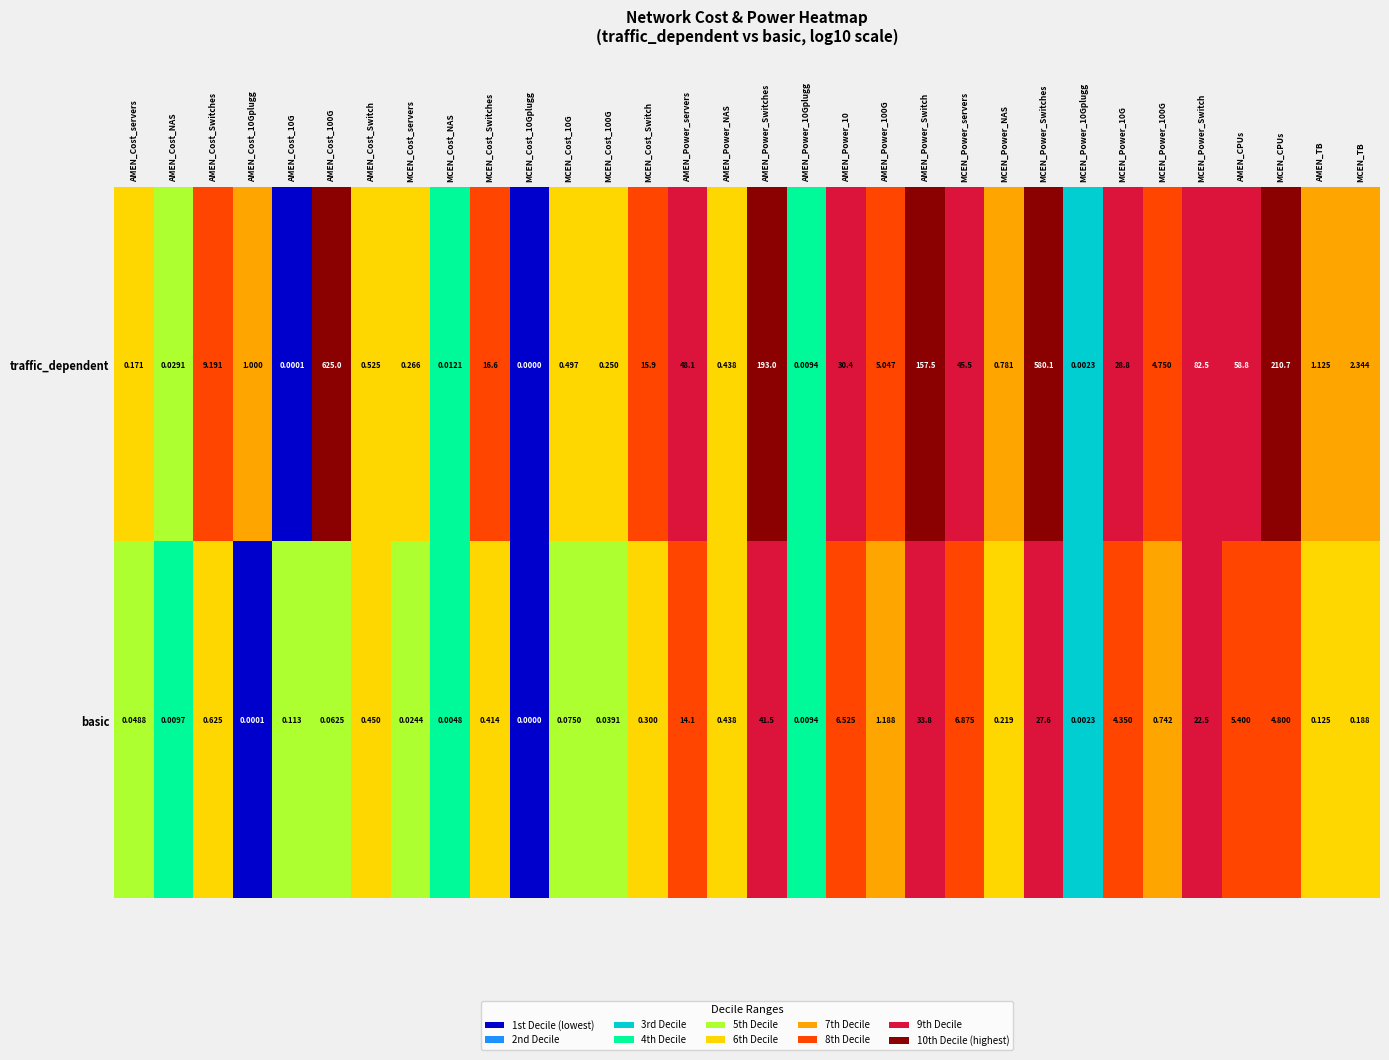

What is the difference between the highest and lowest values at MCEN_Power_Switch?

60.0